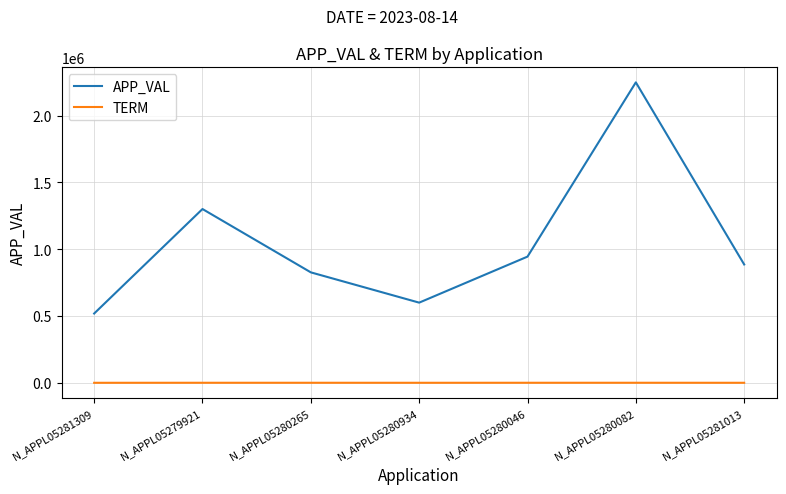

What is the difference between the second highest and minimum values in the APP_VAL series?

782125